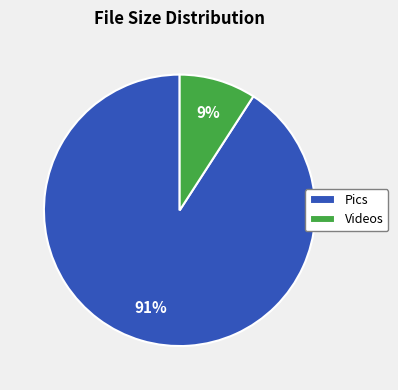

Which has a higher value, Videos or Pics?

Pics